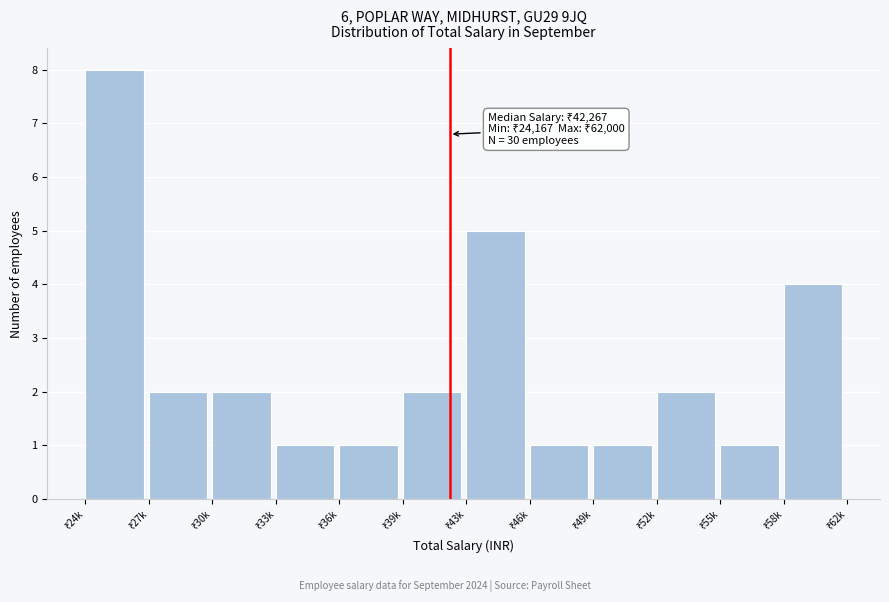

Reading left to right, list all the values displayed in this chart.

8	2	2	1	1	2	5	1	1	2	1	4